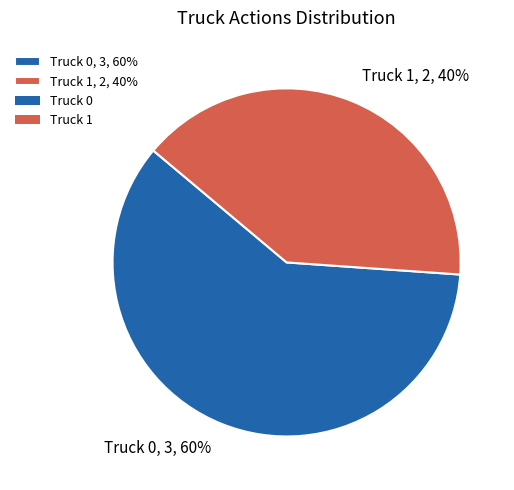

What is the ratio of the value at Truck 1 to the value at Truck 0?

0.7